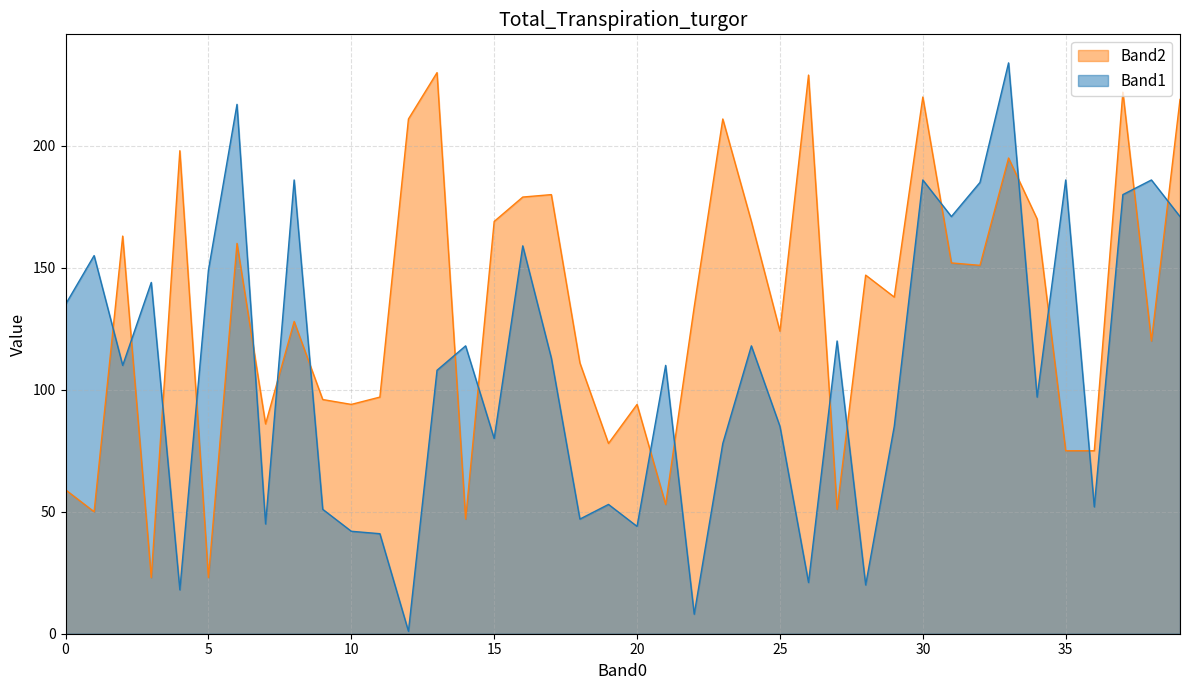

How many interior local valleys does the Band2 series have?

13